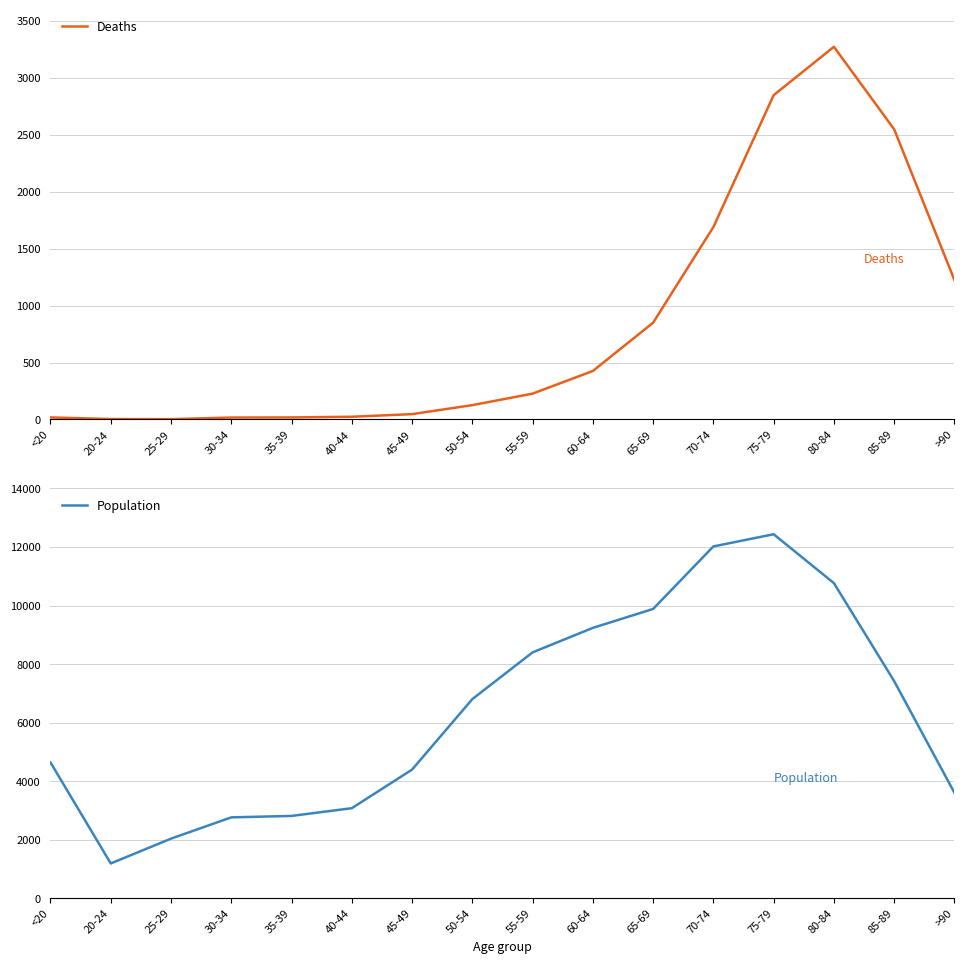

Rank the series by their average value, from highest to lowest.

Population, Deaths